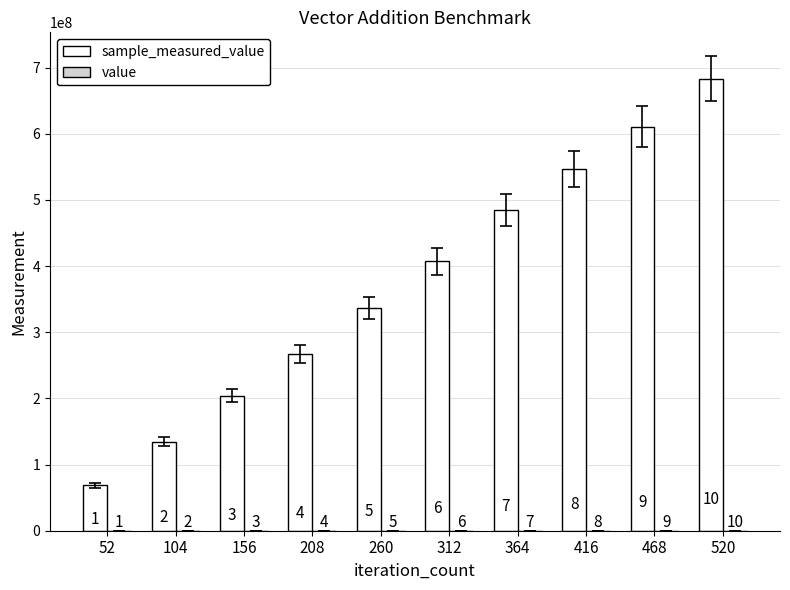

How many groups of bars are there?

10